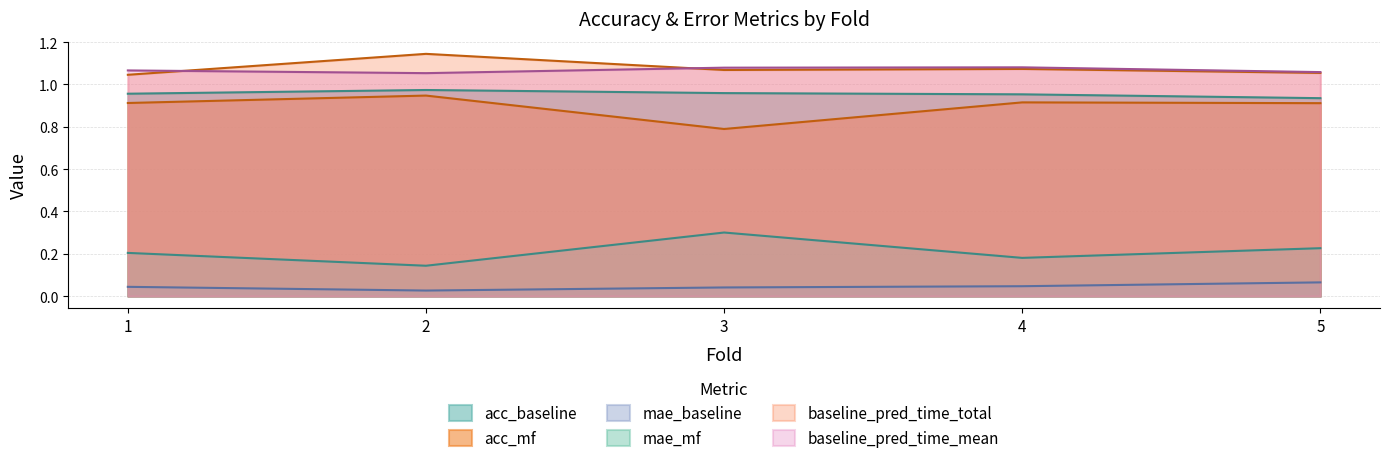

At 3, list the series in order from largest to smallest.

baseline_pred_time_mean, baseline_pred_time_total, acc_baseline, acc_mf, mae_mf, mae_baseline